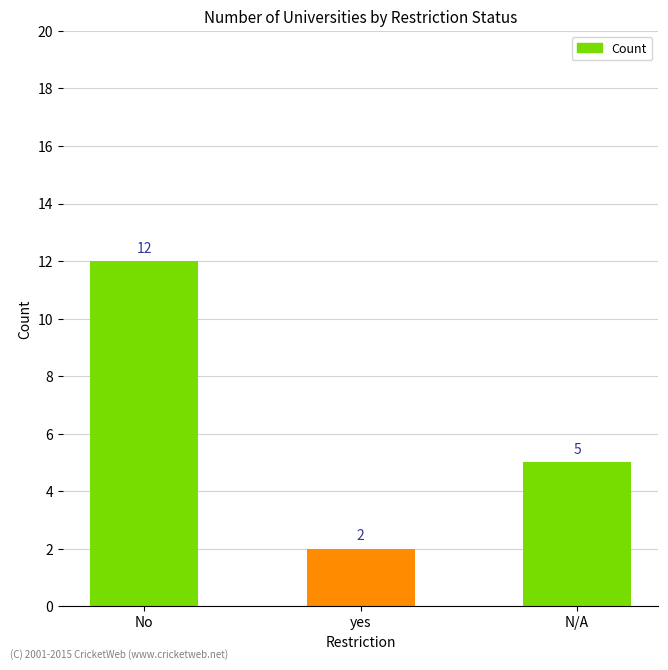

What is the value of the 1st bar from the left?

12